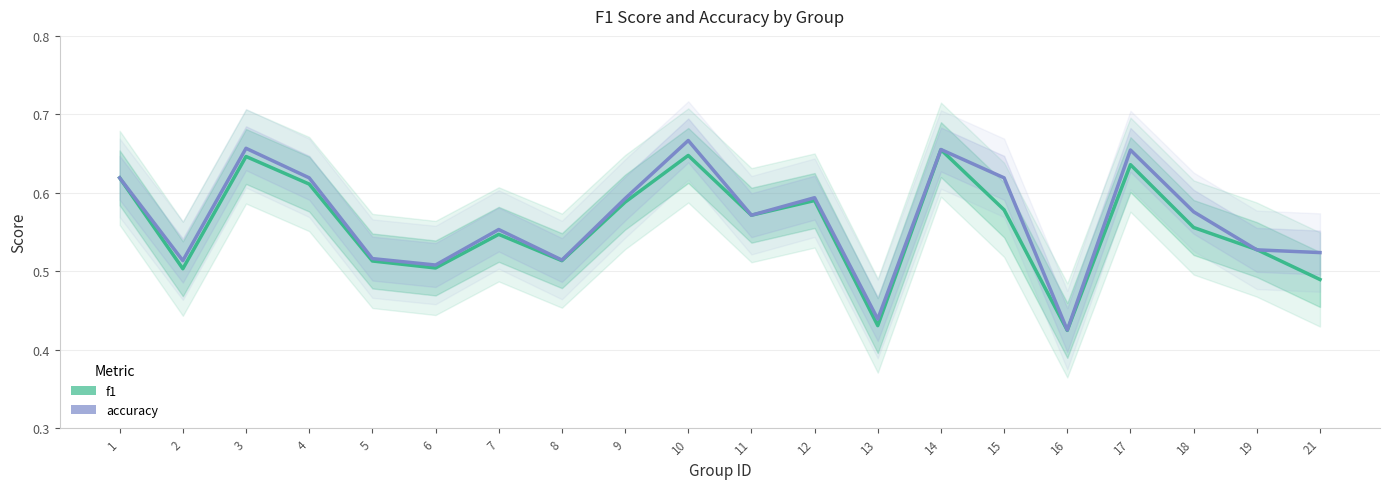

How many interior local peaks does the accuracy series have?

6